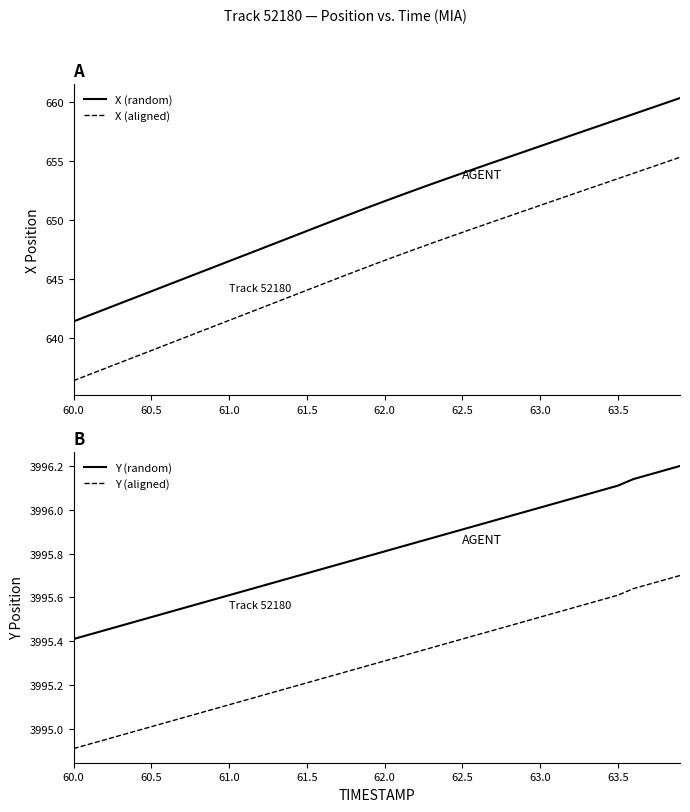

What is the minimum value for Y (aligned)?

3994.9